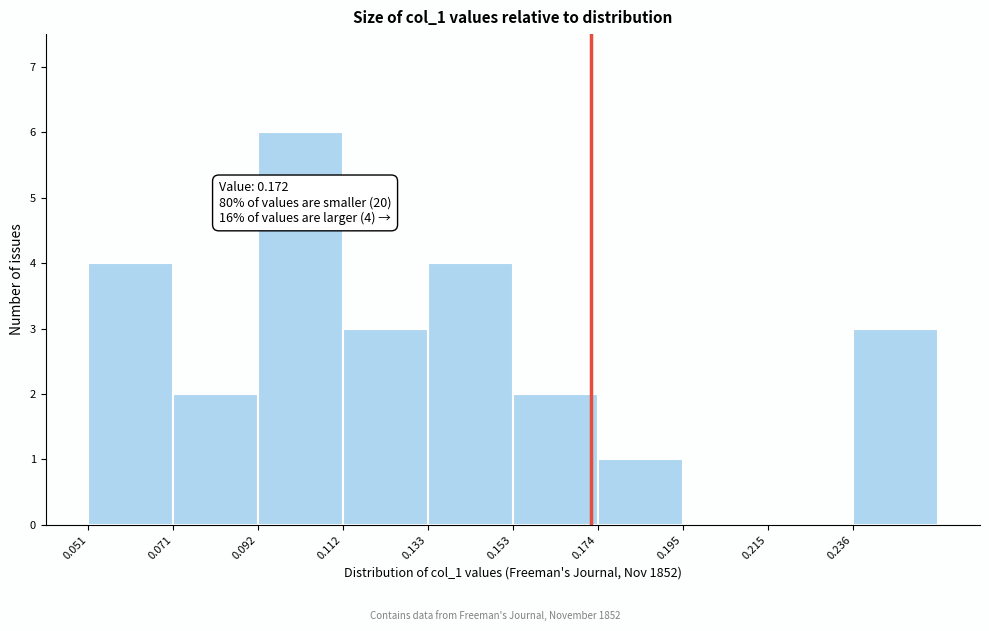

Which range on the x-axis has the tallest bar?

0.090 to 0.110